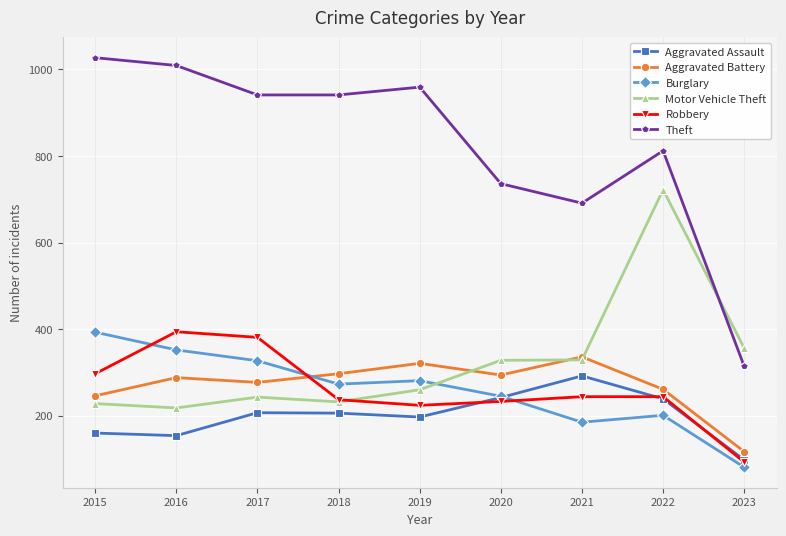

What is the total value across all series at 2021?

2077